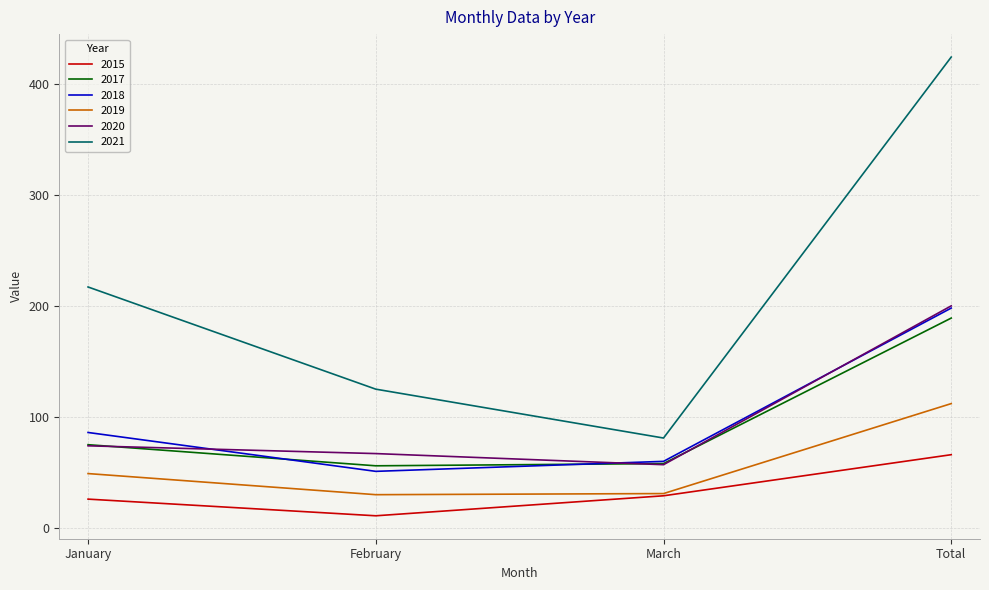

What are all the series names shown in the legend?

2015, 2017, 2018, 2019, 2020, 2021